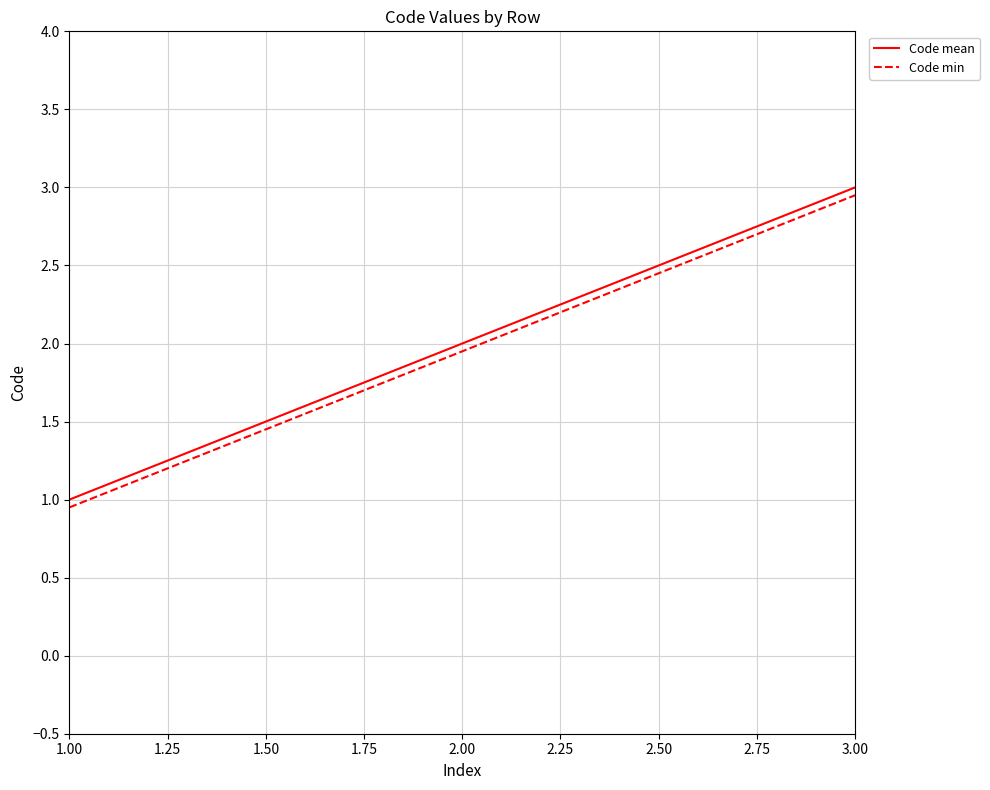

At which label does Code mean reach its minimum?

1.00